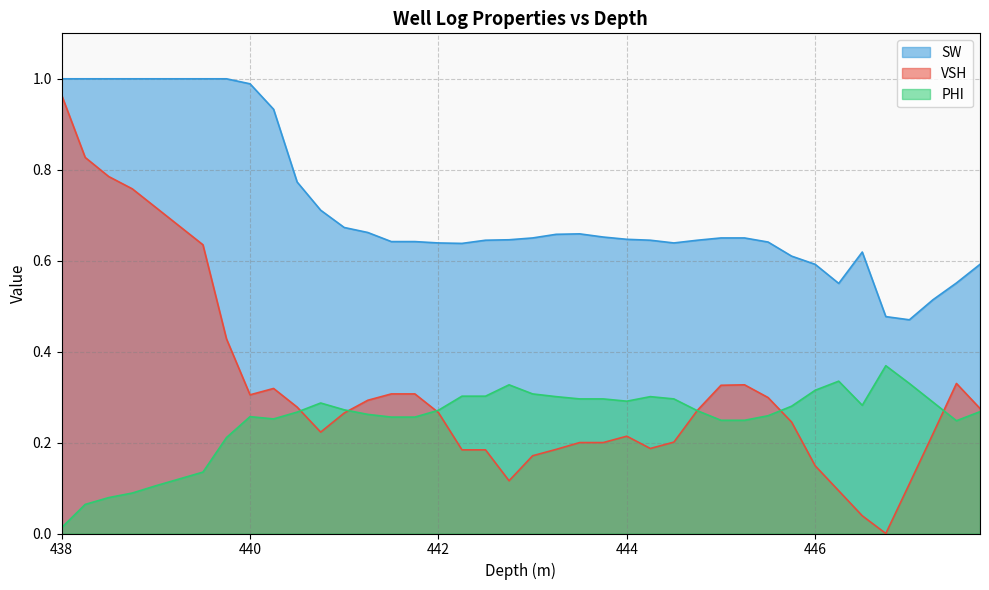

True or false: VSH has more than 1 interior local peaks.

True